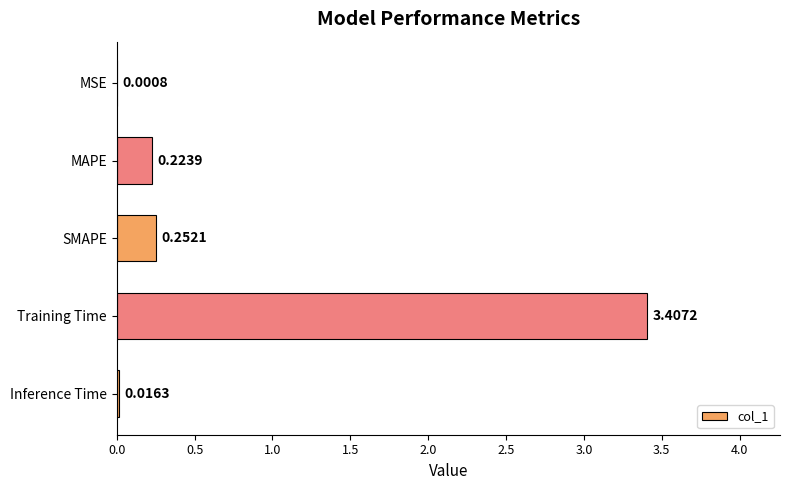

Where is the data nearest to the value 1?

SMAPE